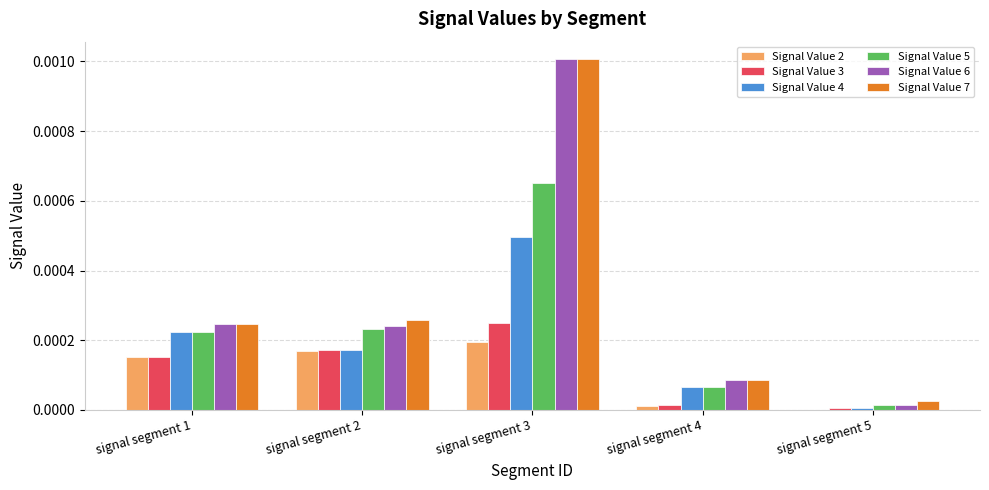

The value of Signal Value 4 at signal segment 3 is 0.0. True or false?

True